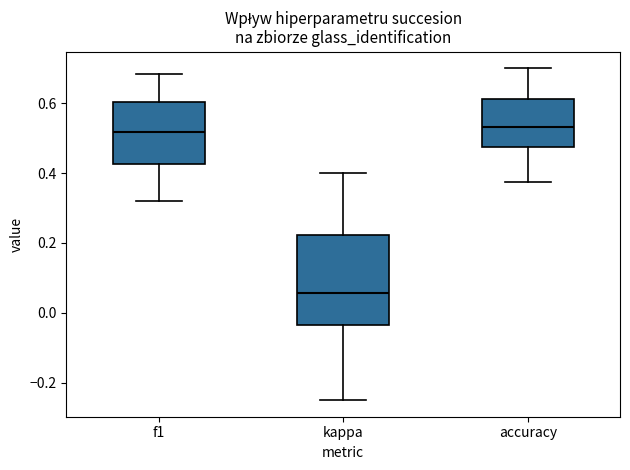

Which box's median line is the lowest?

kappa